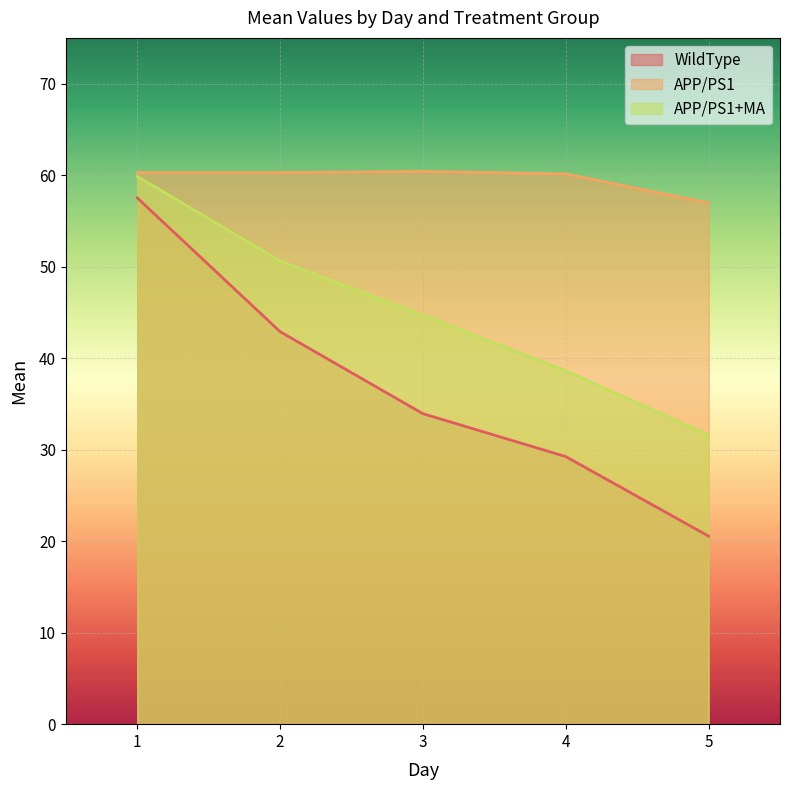

What position from the left is 5.0?

5